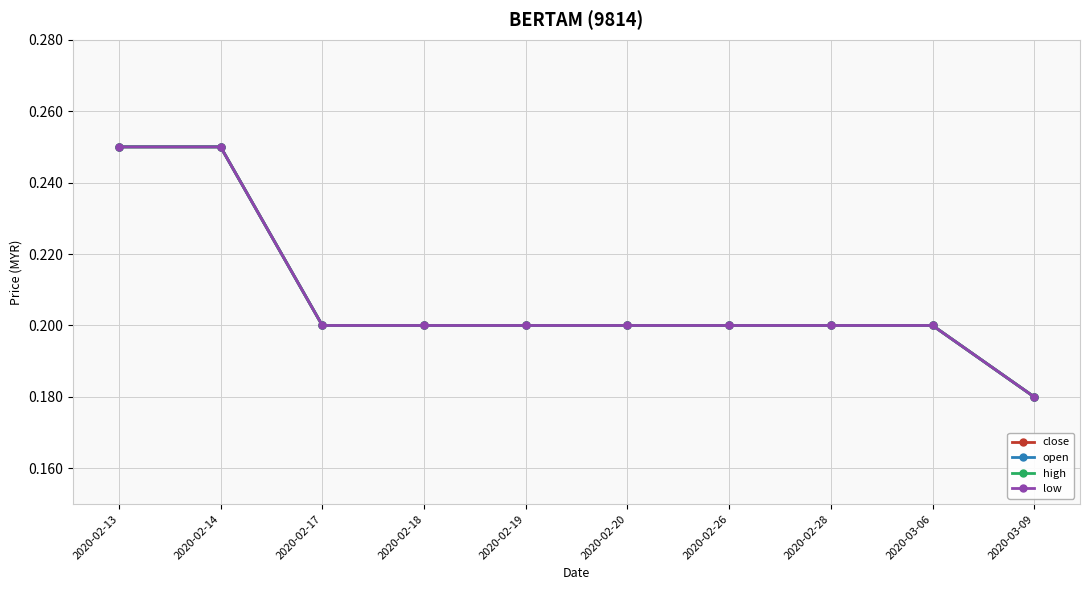

Count the close values in the range 0 to 1.

10